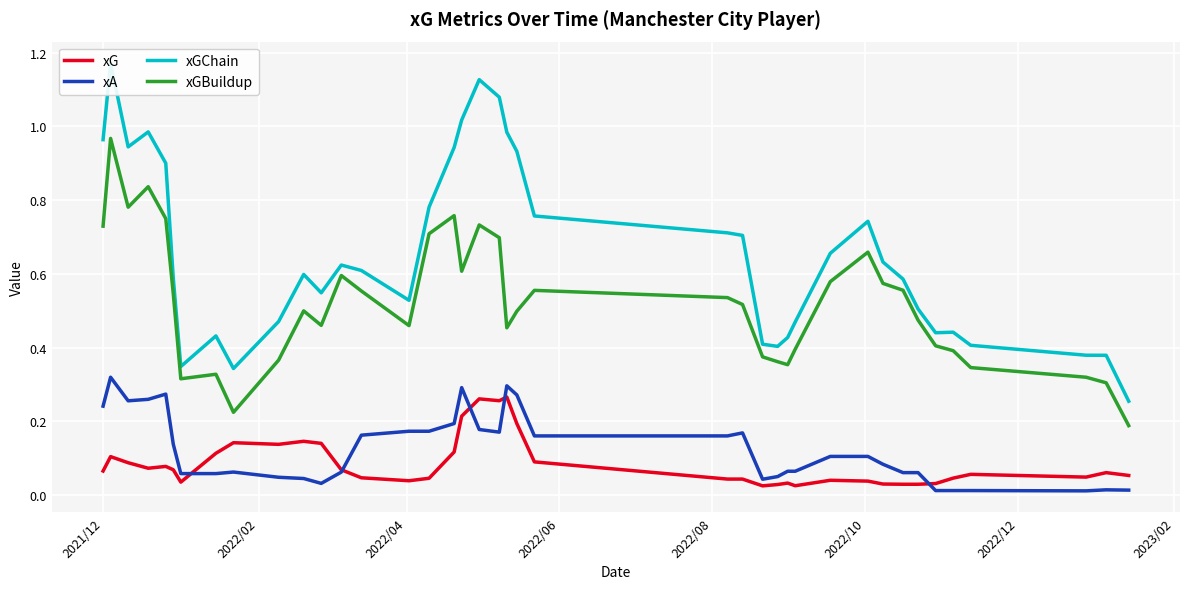

True or false: xGChain and xG intersect in this chart.

False